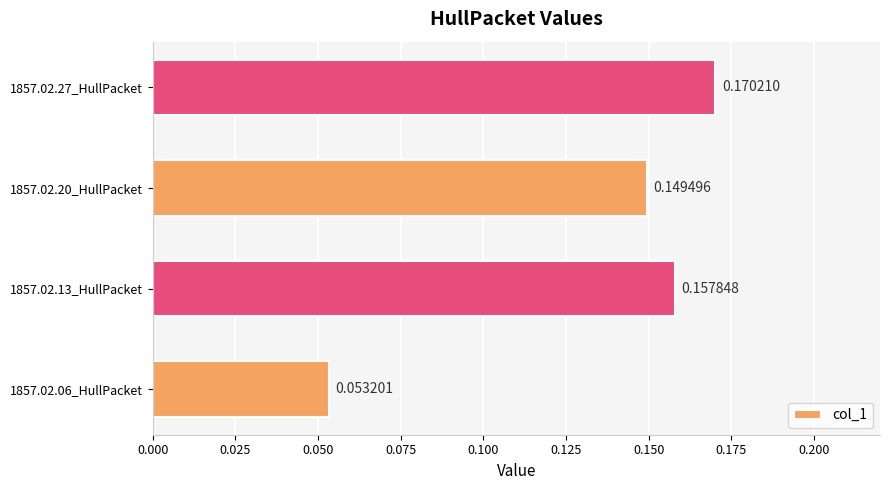

What is the sum of all values?

0.5